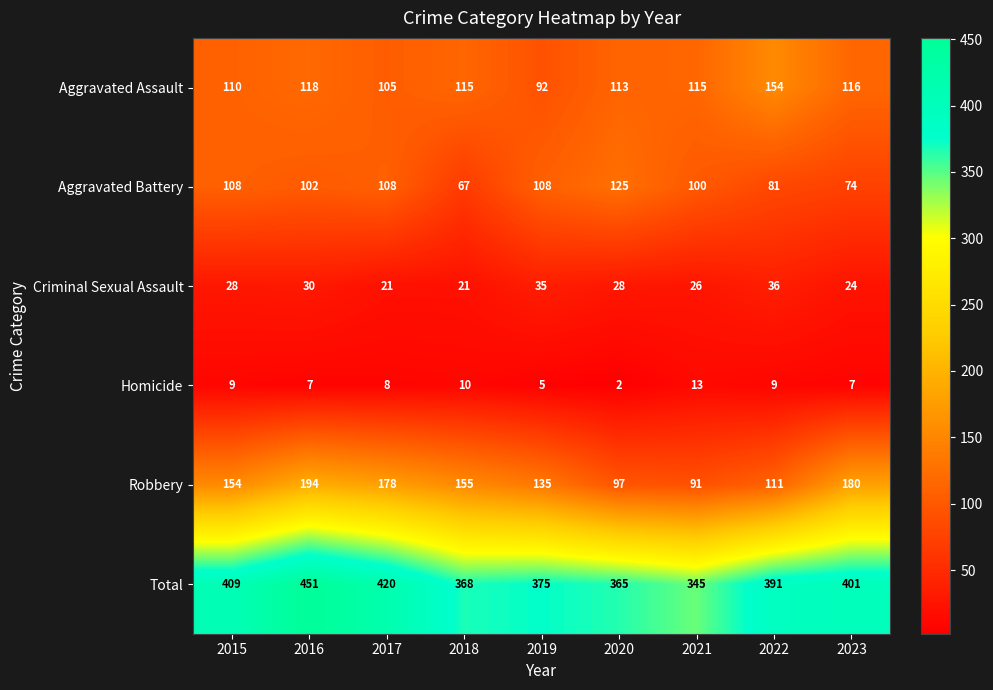

At which label is Aggravated Battery closest to 96?

2021